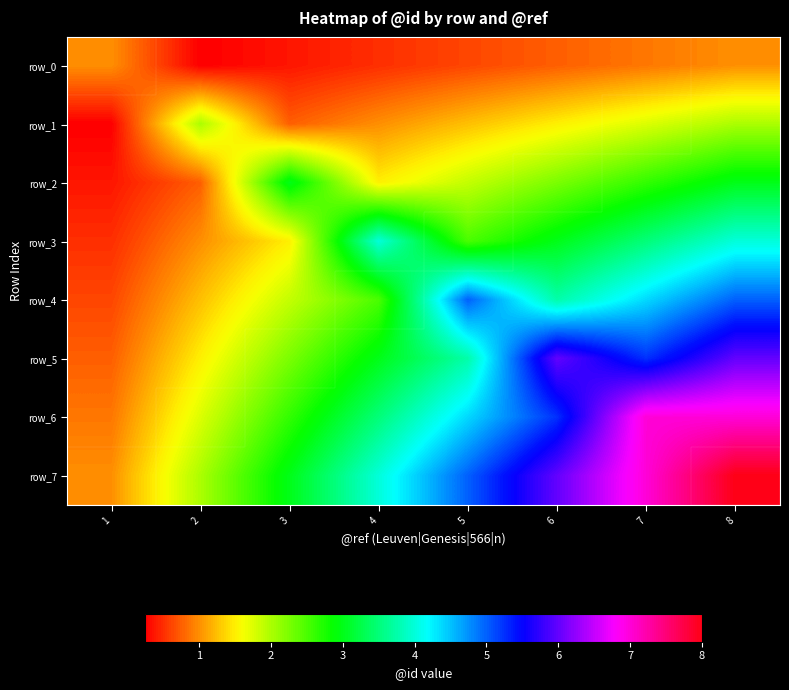

What value does the row_5 series have at 5?

3.8